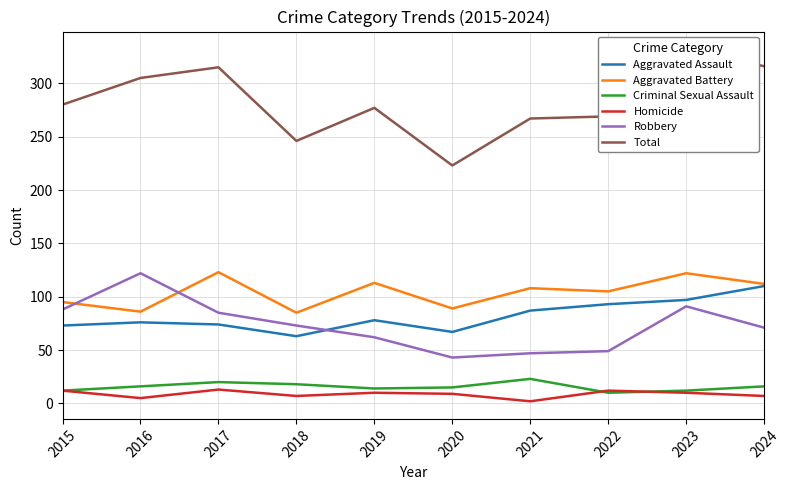

How many interior local peaks does the Criminal Sexual Assault series have?

2